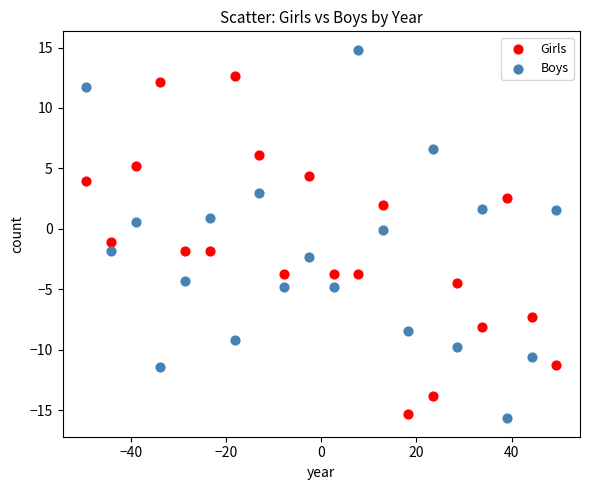

Which series reaches the maximum Y coordinate?

Boys